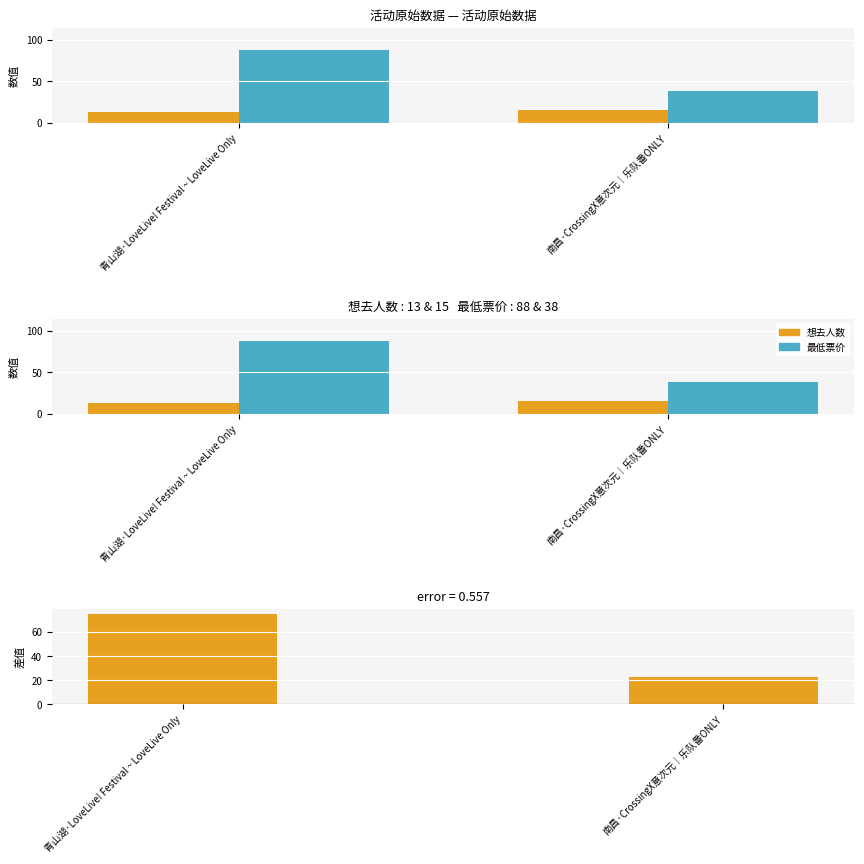

Reading left to right, list all the values displayed in this chart.

想去人数: 13	15
最低票价: 88	38
差值 (系列2 - 系列1): 75	23